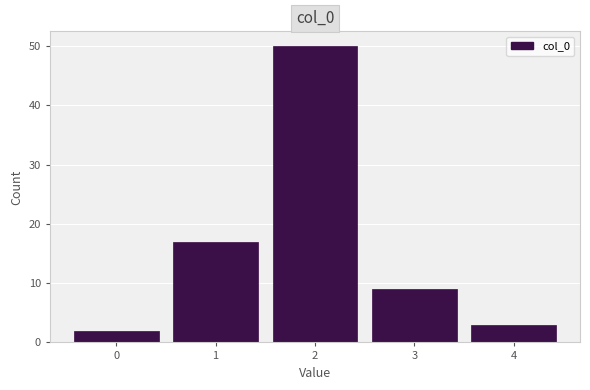

Over which range of the x-axis is the bar tallest?

1.5 to 2.5